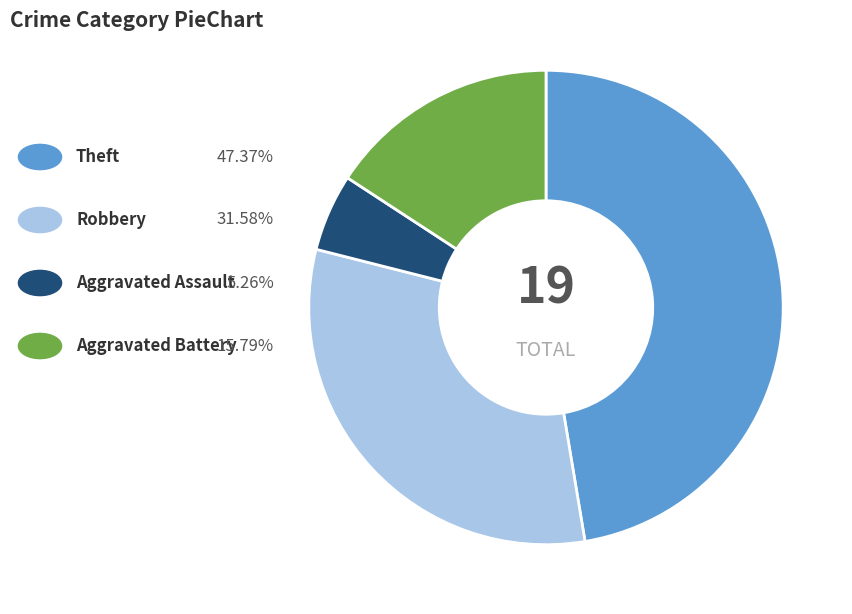

Count the number of slices in the pie.

4